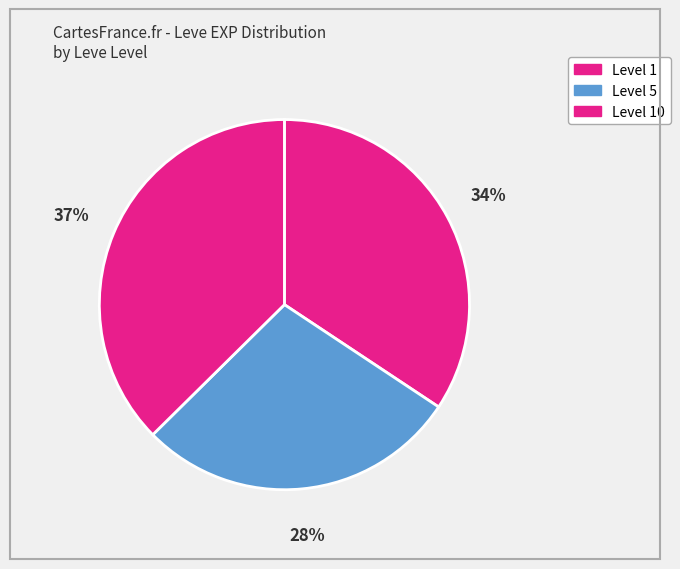

What is the smallest slice in the pie chart?

Level 5